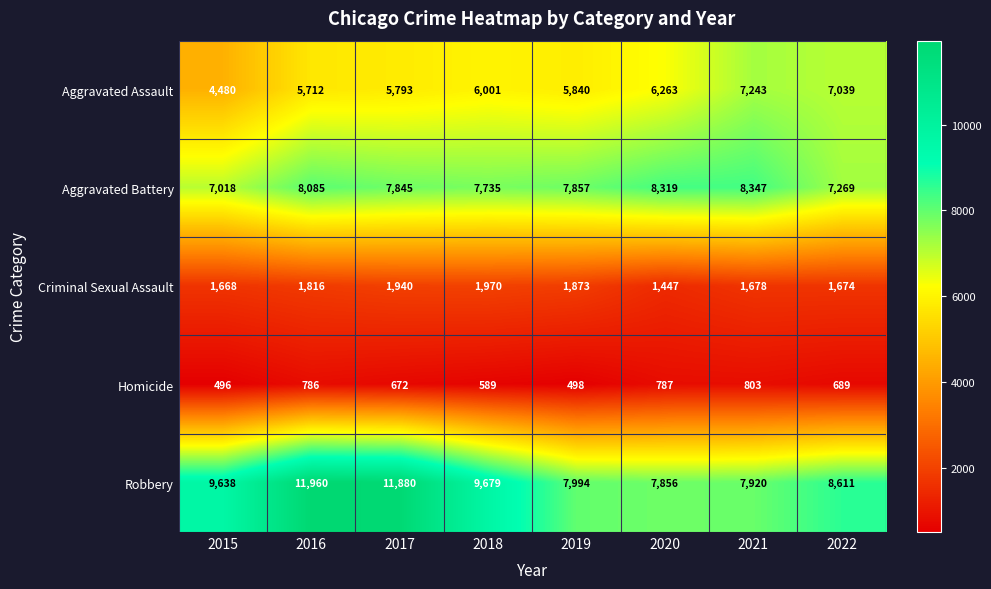

How many categories are shown in the chart?

8